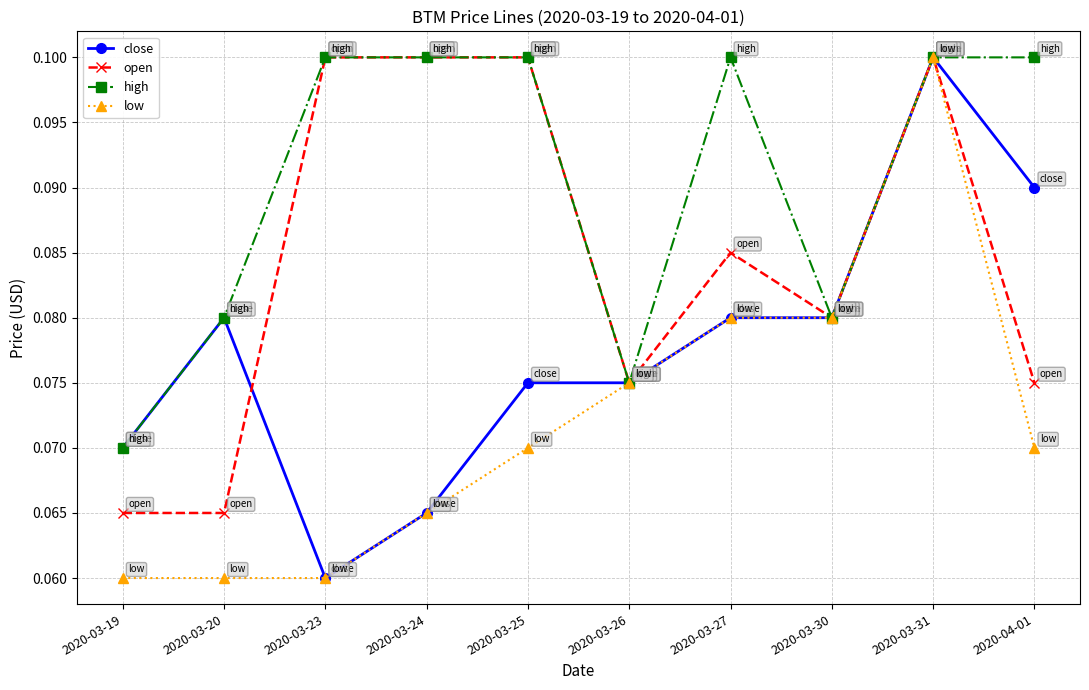

Is the value of open at 2020-03-24 greater than the value of close at 2020-03-26?

Yes